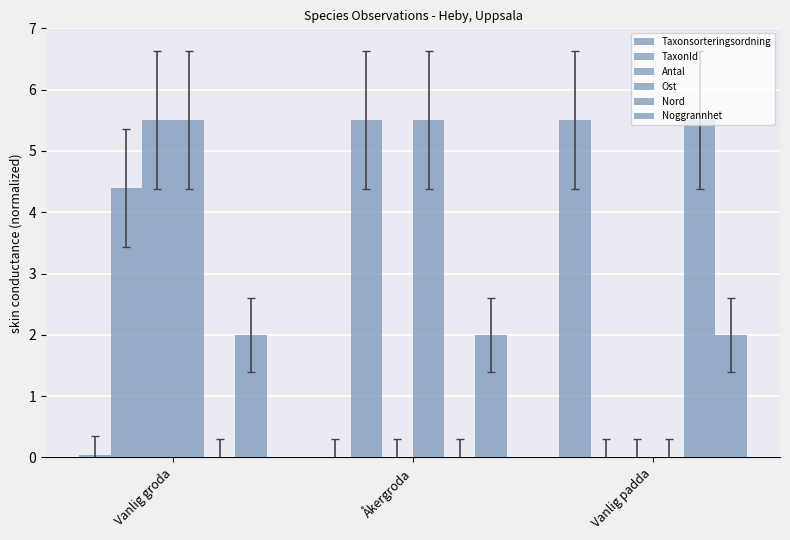

How many values in the TaxonId series exceed 4?

2